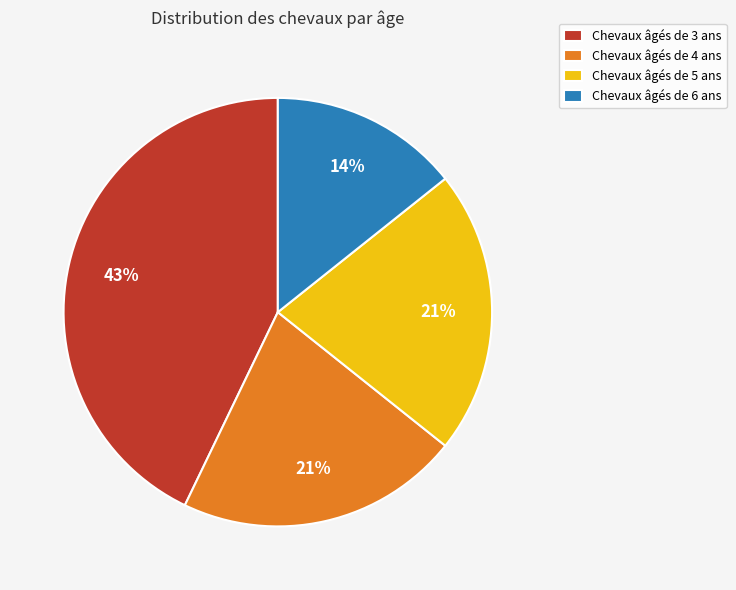

The Chevaux âgés de 3 ans slice represents 43% of the pie. True or false?

True